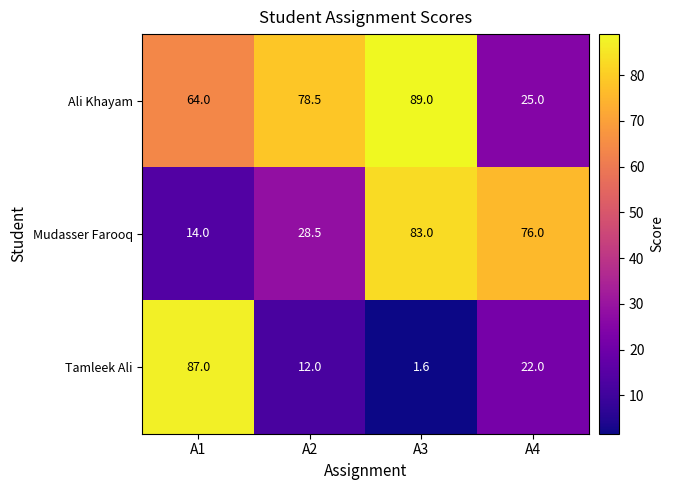

Which series has the largest total across all categories?

Ali Khayam